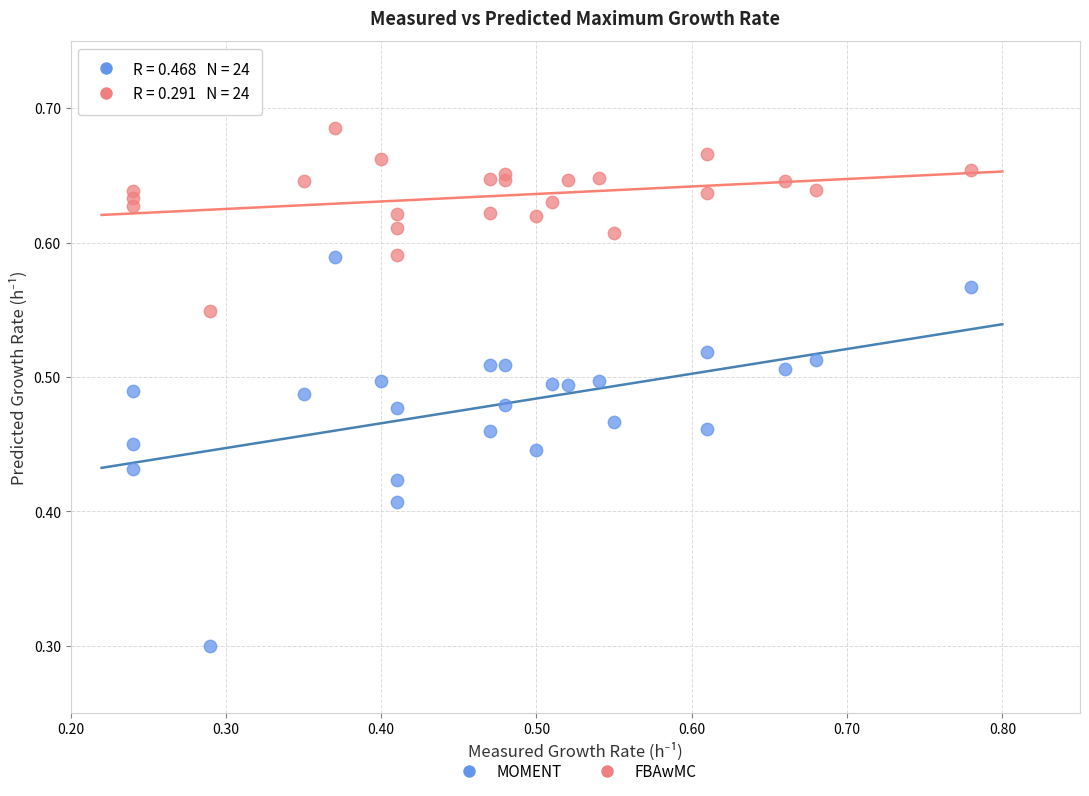

Across all series, what Y value is closest to 0?

0.3